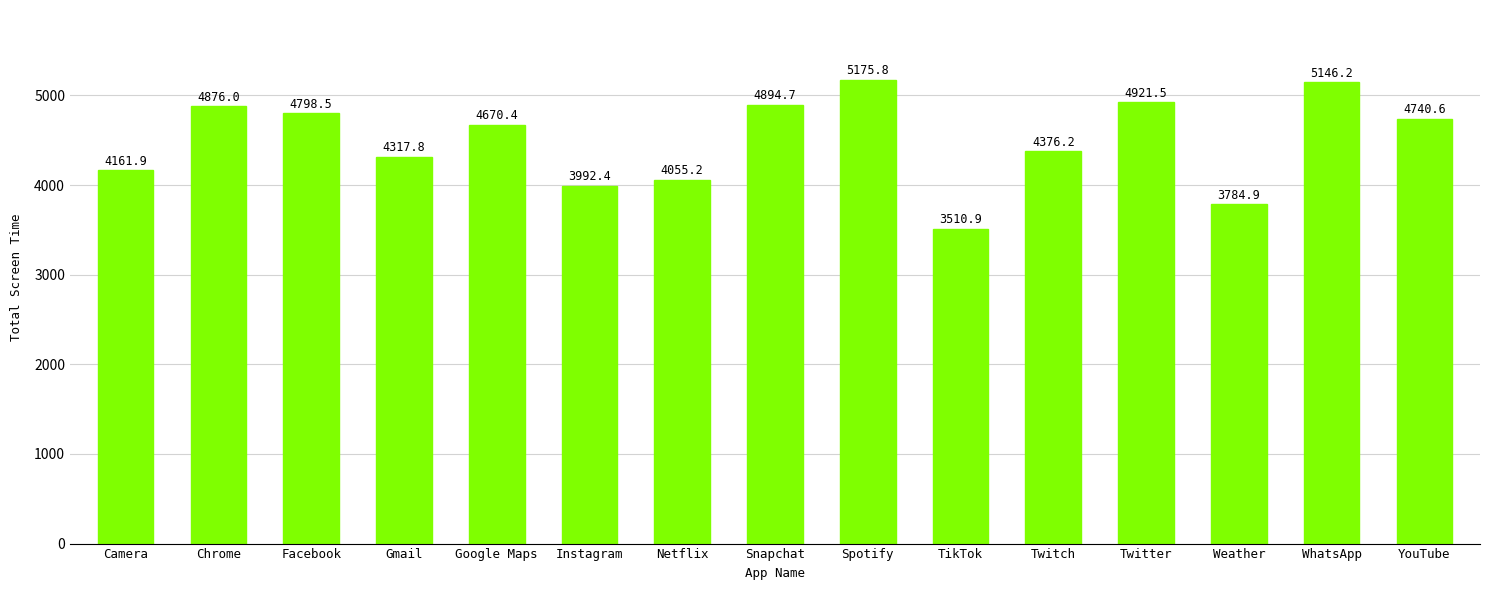

Where is the data nearest to the value 4343?

Gmail